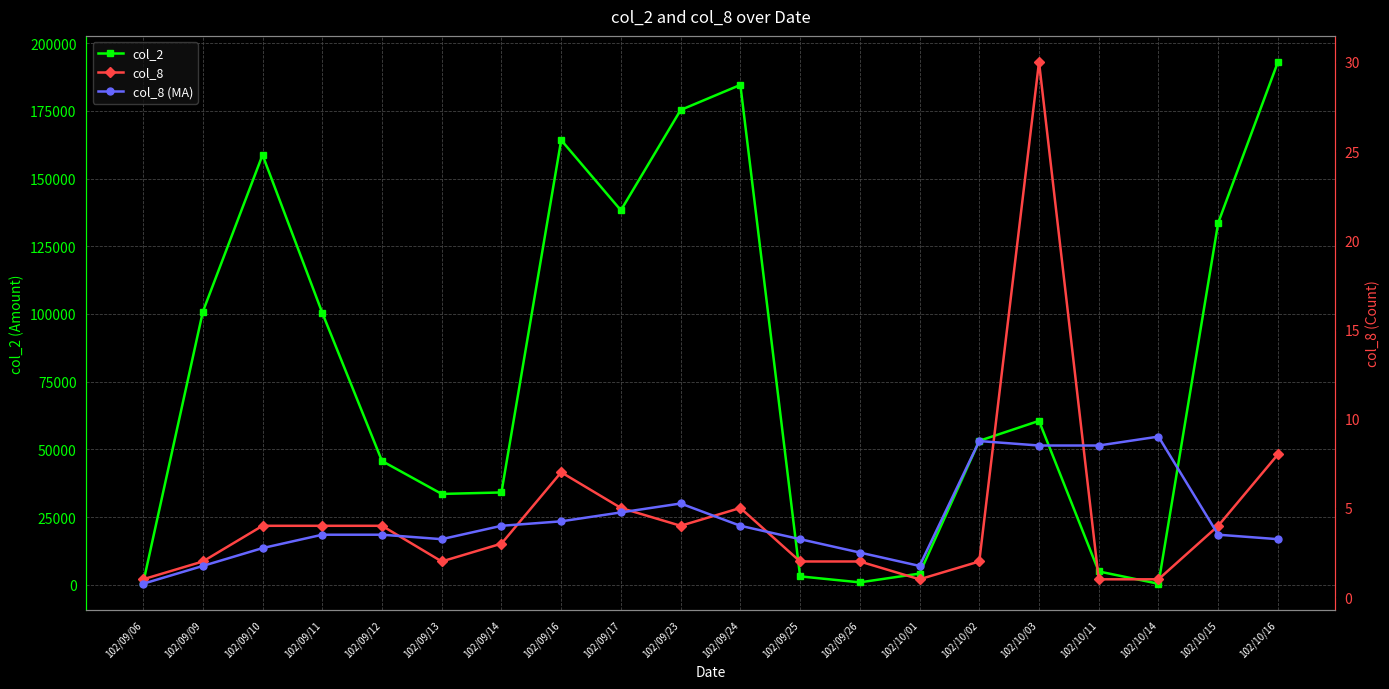

Reading right to left, extract all data points from this chart.

col_2: 193000.0	133650.0	450.0	5000.0	60560.0	53200.0	4200.0	970.0	3180.0	184540.0	175280.0	138260.0	164160.0	34150.0	33600.0	45750.0	100440.0	158700.0	100800.0	570.0
col_8: 8.0	4.0	1.0	1.0	30.0	2.0	1.0	2.0	2.0	5.0	4.0	5.0	7.0	3.0	2.0	4.0	4.0	4.0	2.0	1.0
col_8 (MA): 3.2	3.5	9.0	8.5	8.5	8.8	1.8	2.5	3.2	4.0	5.2	4.8	4.2	4.0	3.2	3.5	3.5	2.8	1.8	0.8